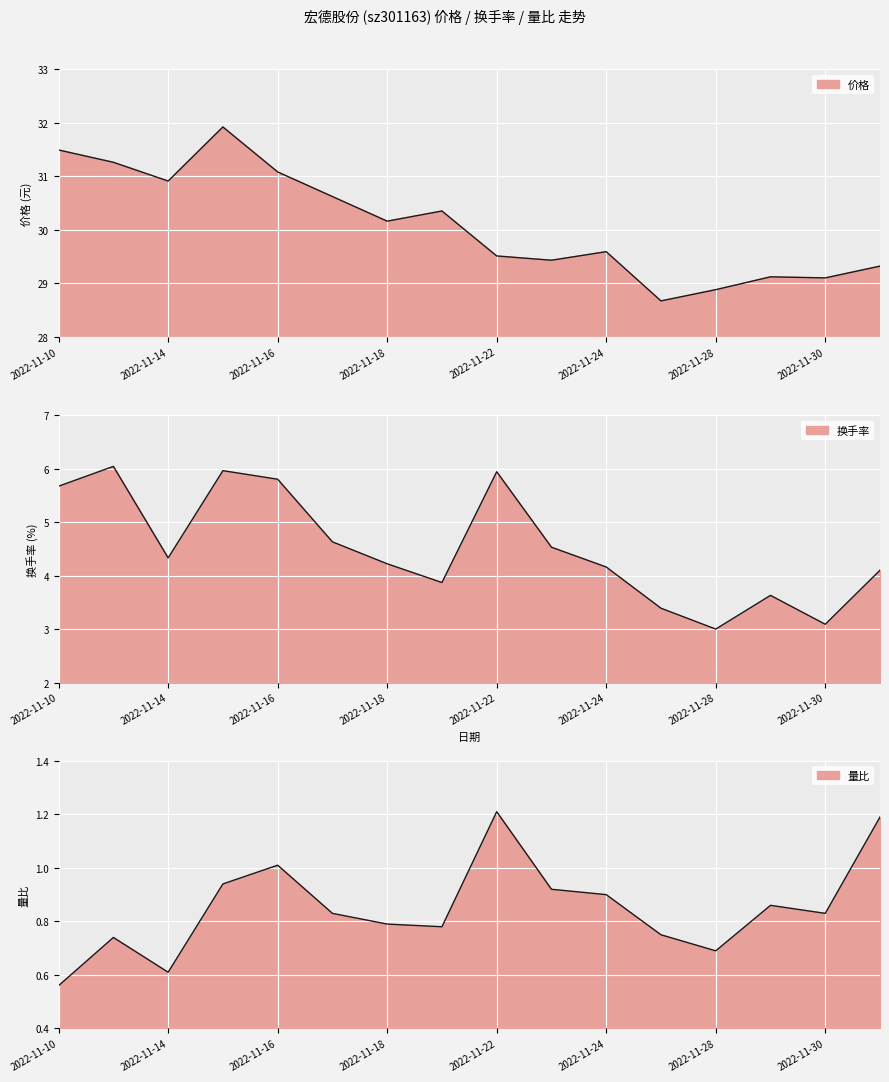

How many data points does each series have?

16